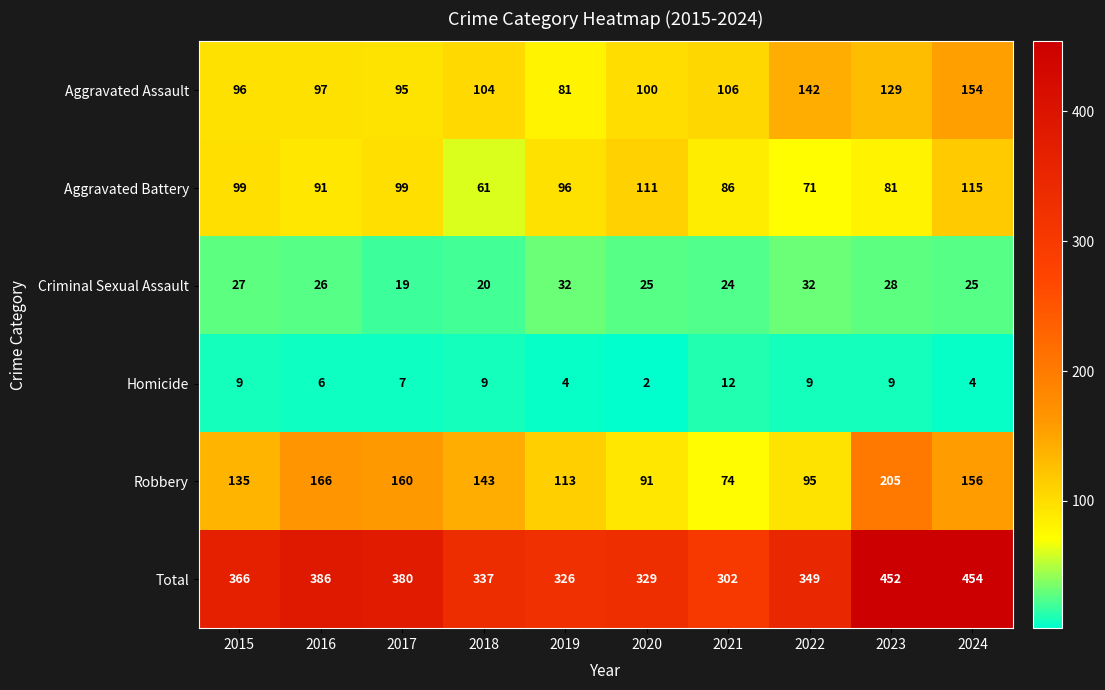

Count the number of categories in the chart.

10